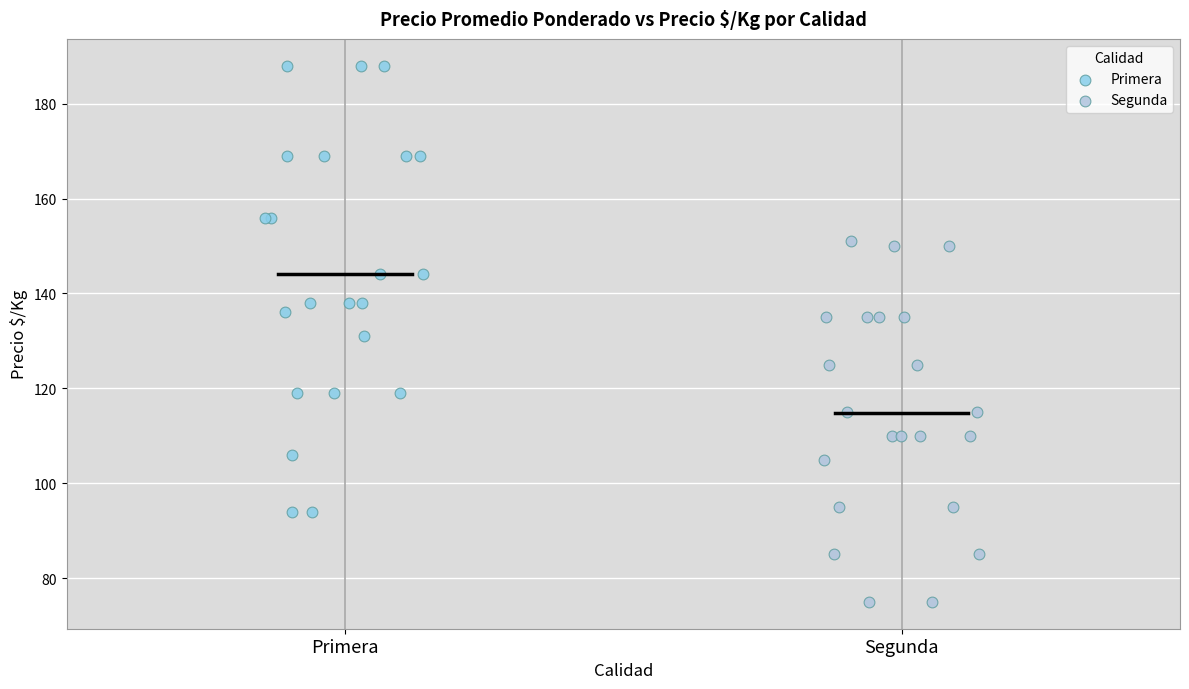

Which series reaches the minimum Y coordinate?

Segunda